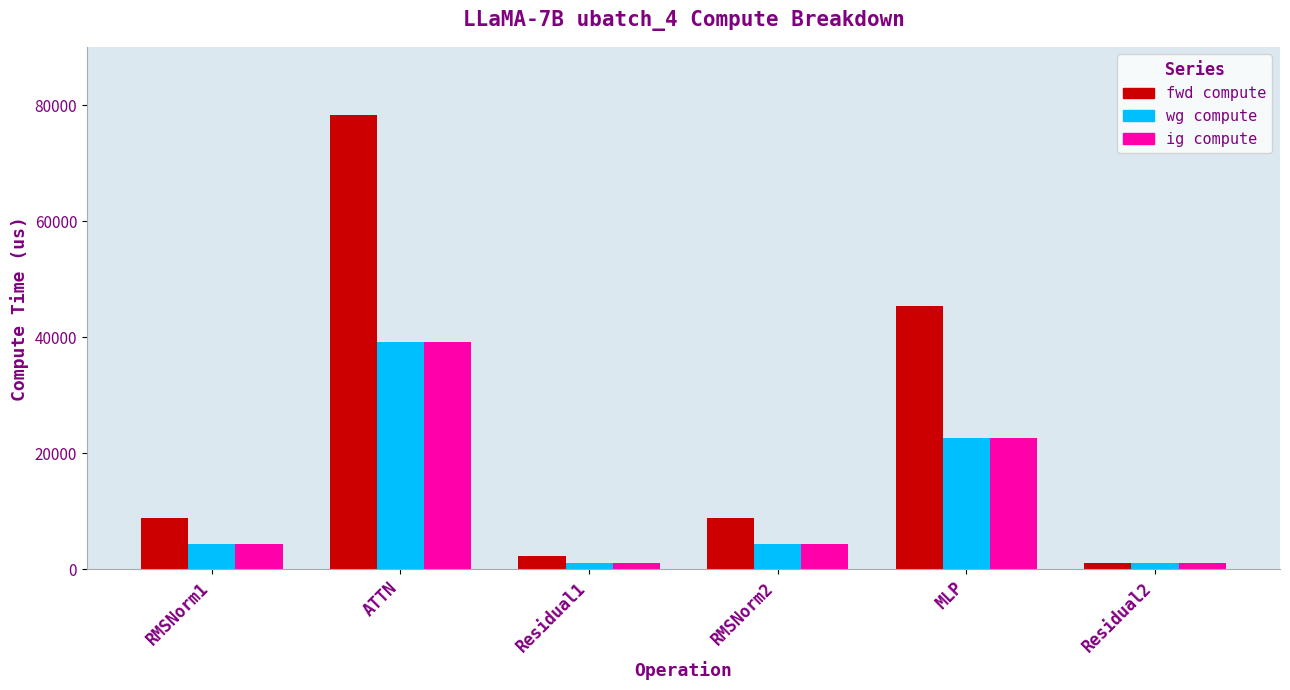

At which category does the chart reach its peak across all series?

ATTN